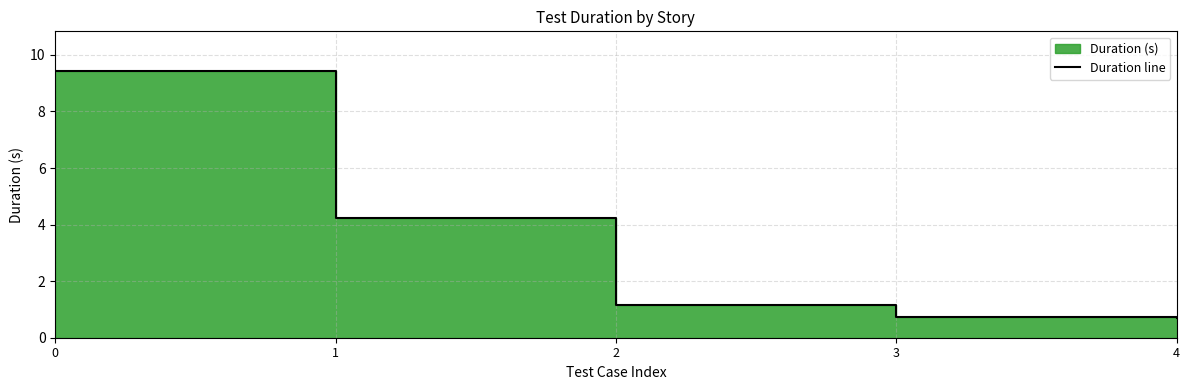

The value at 0 is 3.6. True or false?

False